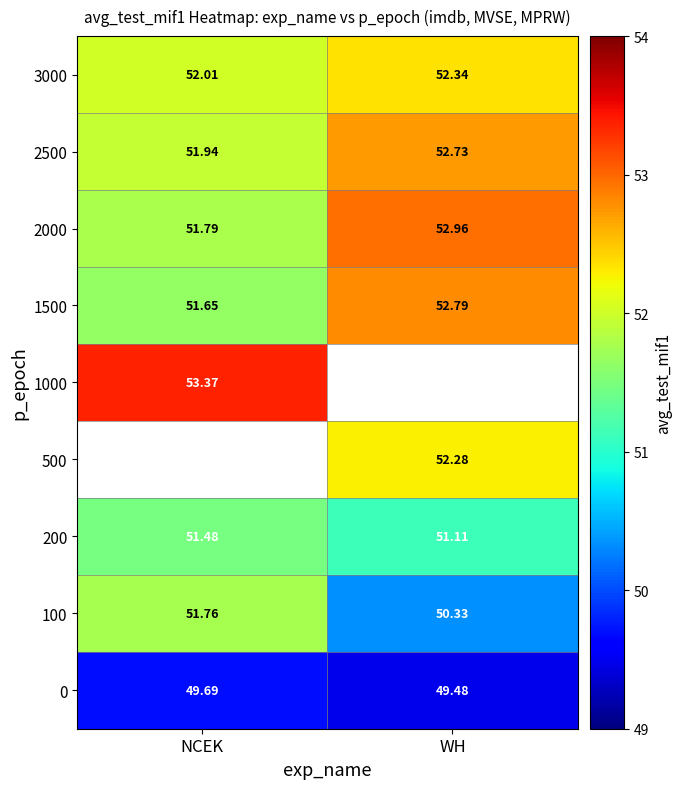

Rank the categories by 3000 value from highest to lowest.

WH, NCEK